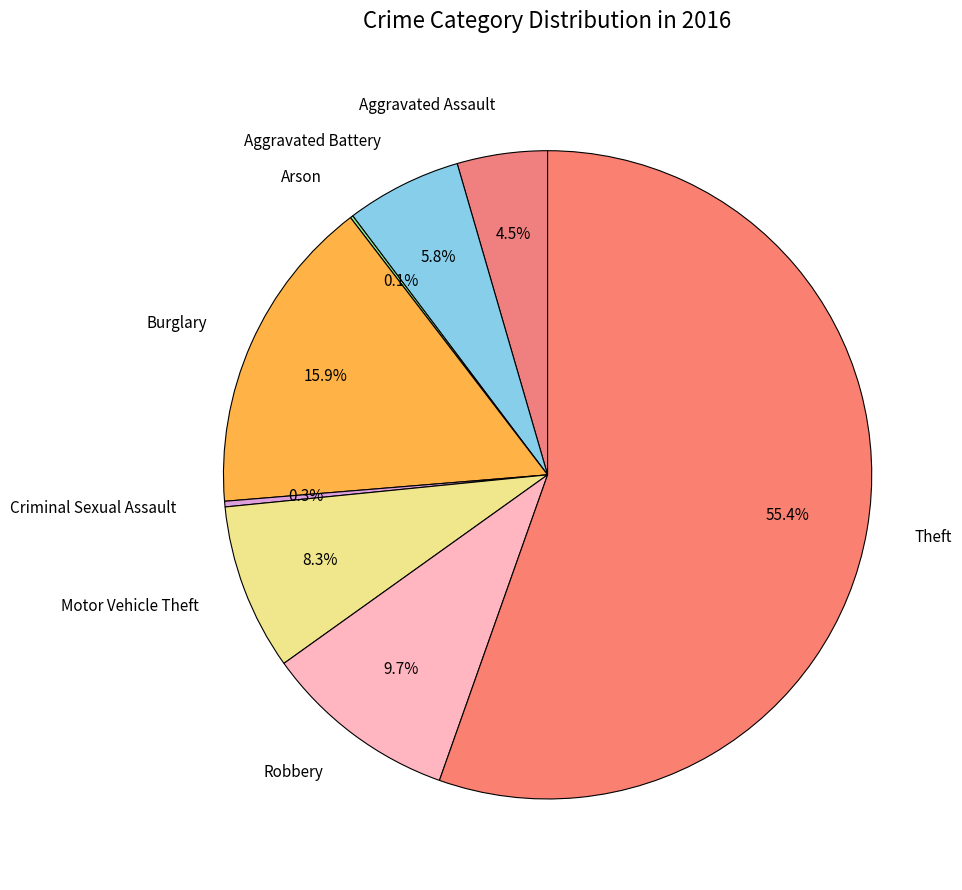

How many slices are in this pie chart?

8